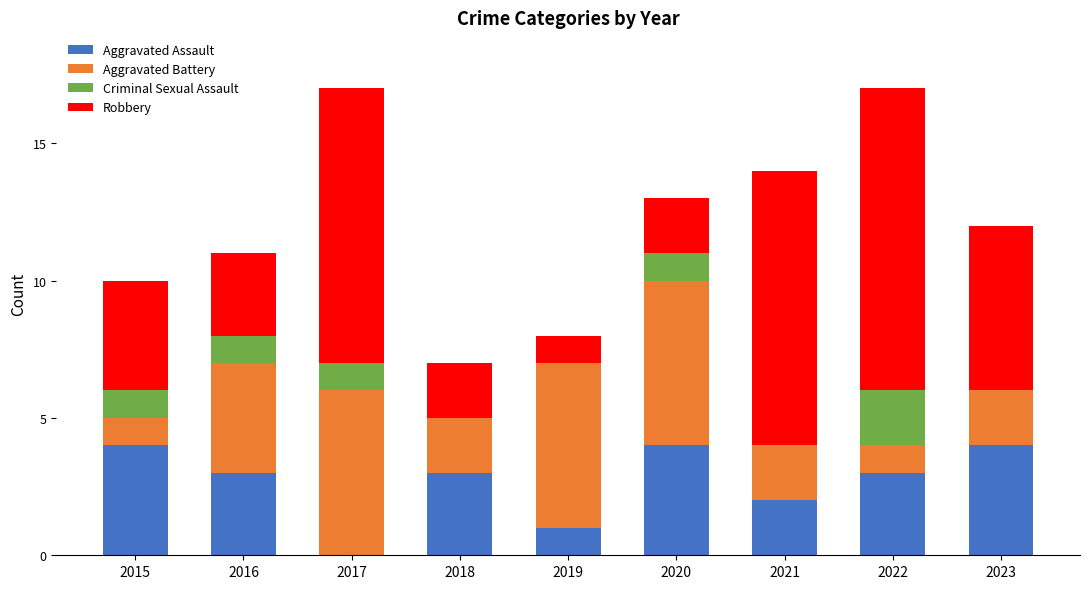

What is the total value across all series at 2021?

14